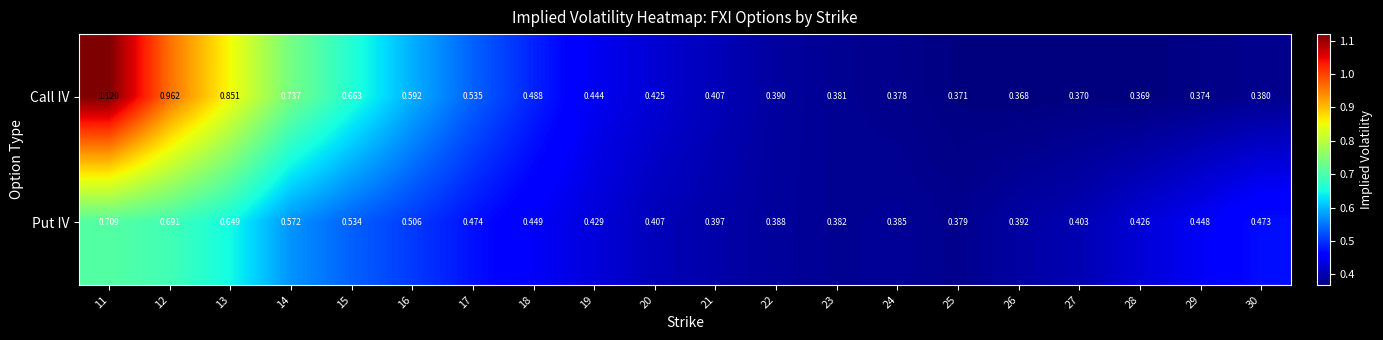

Which series has the widest spread of values?

Call IV